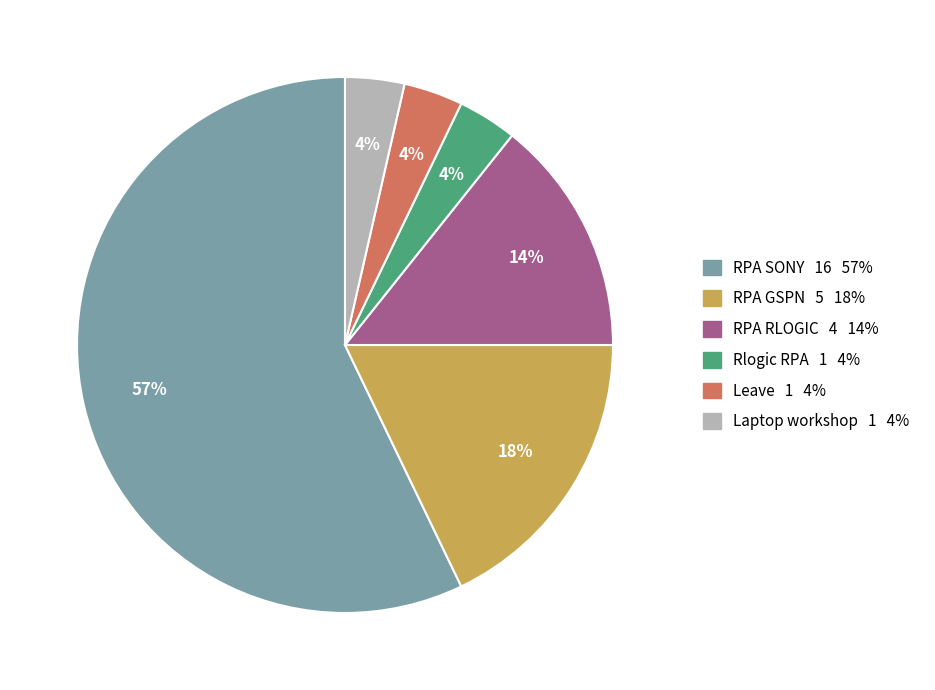

To the nearest percent, what is the average slice percentage?

17%